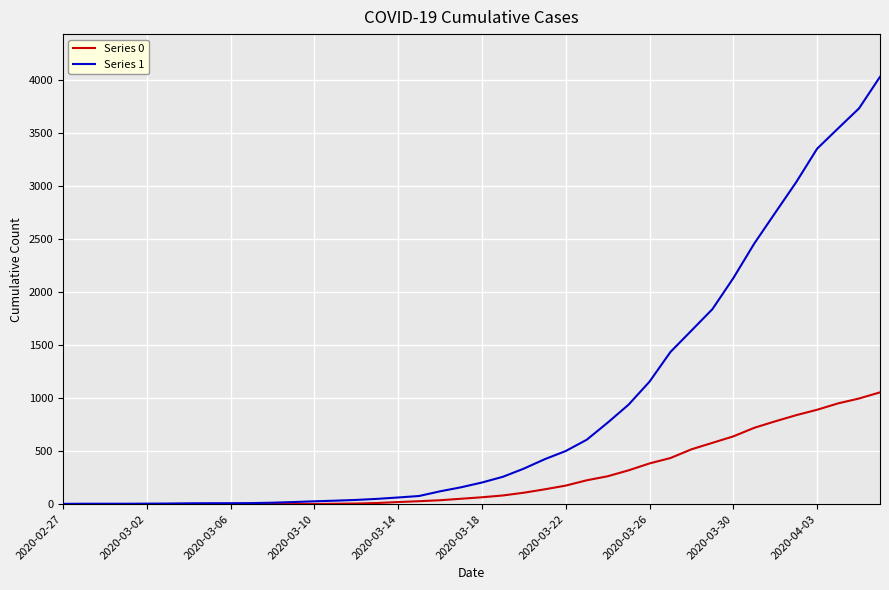

How many values in the Series 1 series are below 204?

20